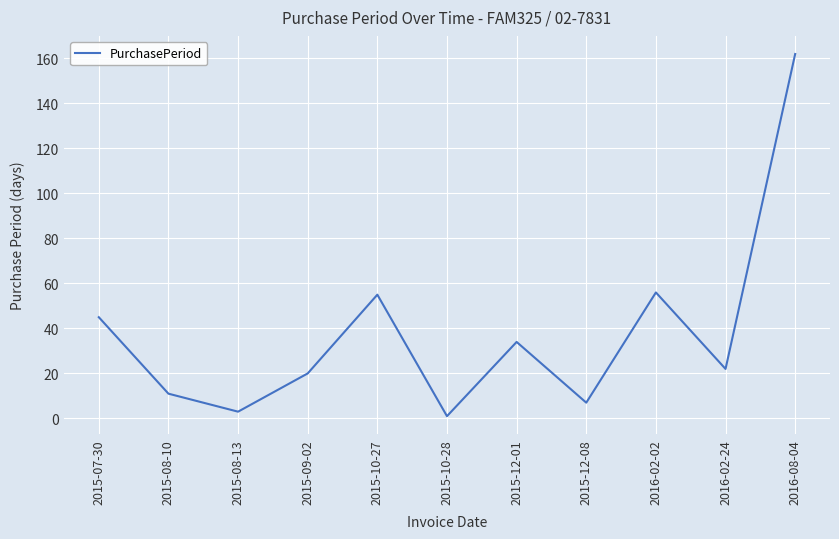

At which label does the data first exceed 22?

2015-07-30